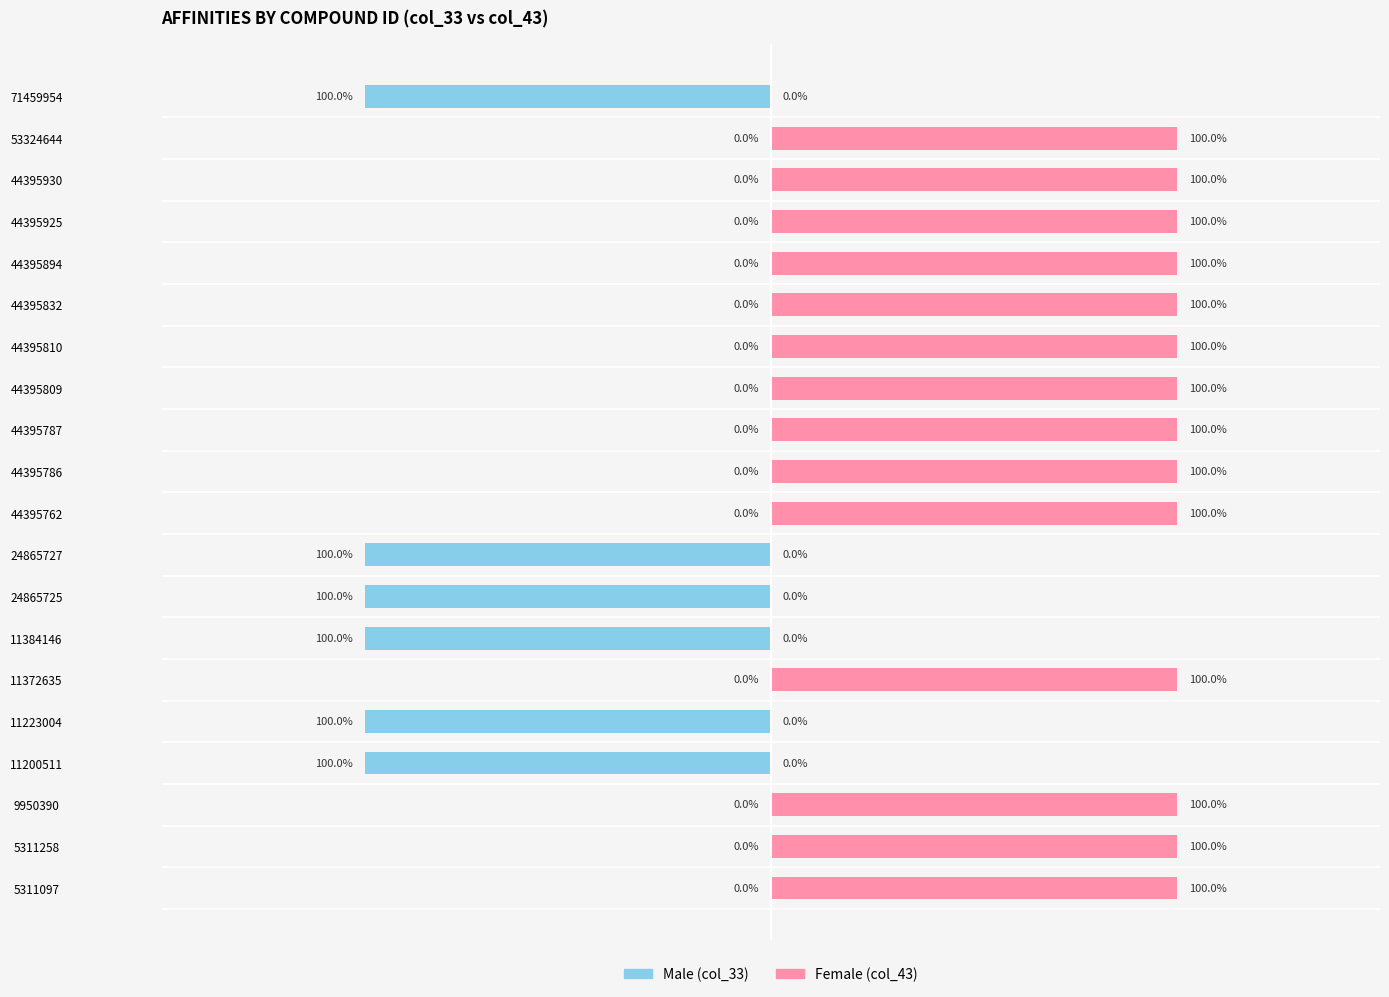

The Male series shows 1 at 0. True or false?

False